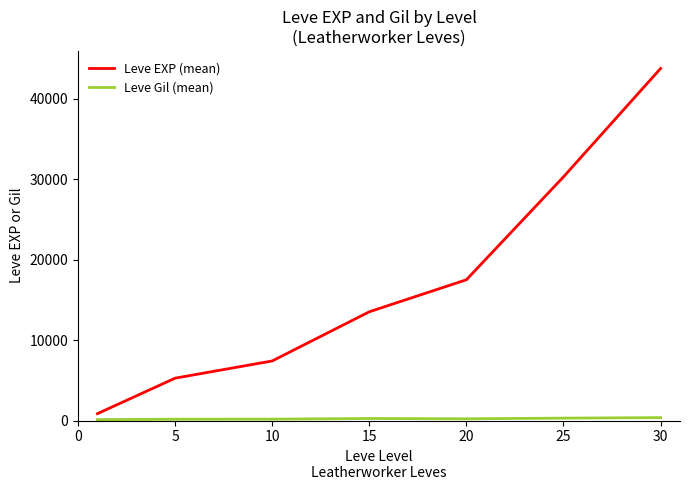

Which series has the largest range (max minus min)?

Leve EXP (mean)